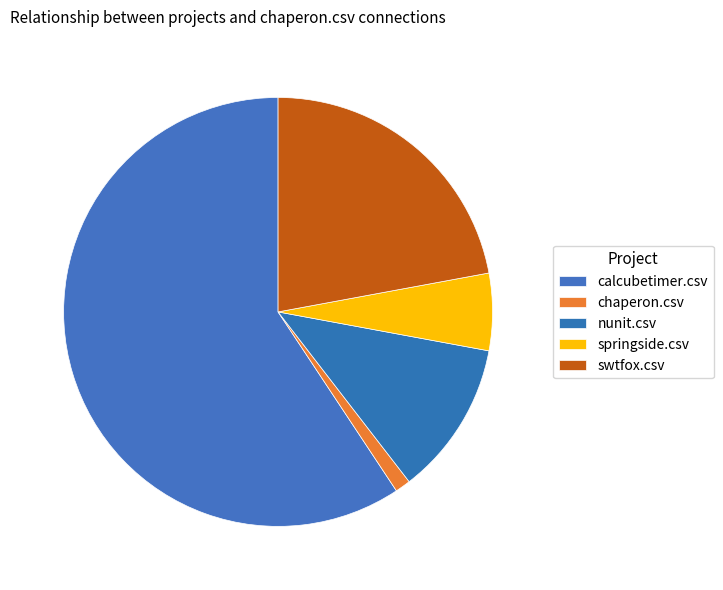

Is there any slice that represents more than half of the pie?

Yes